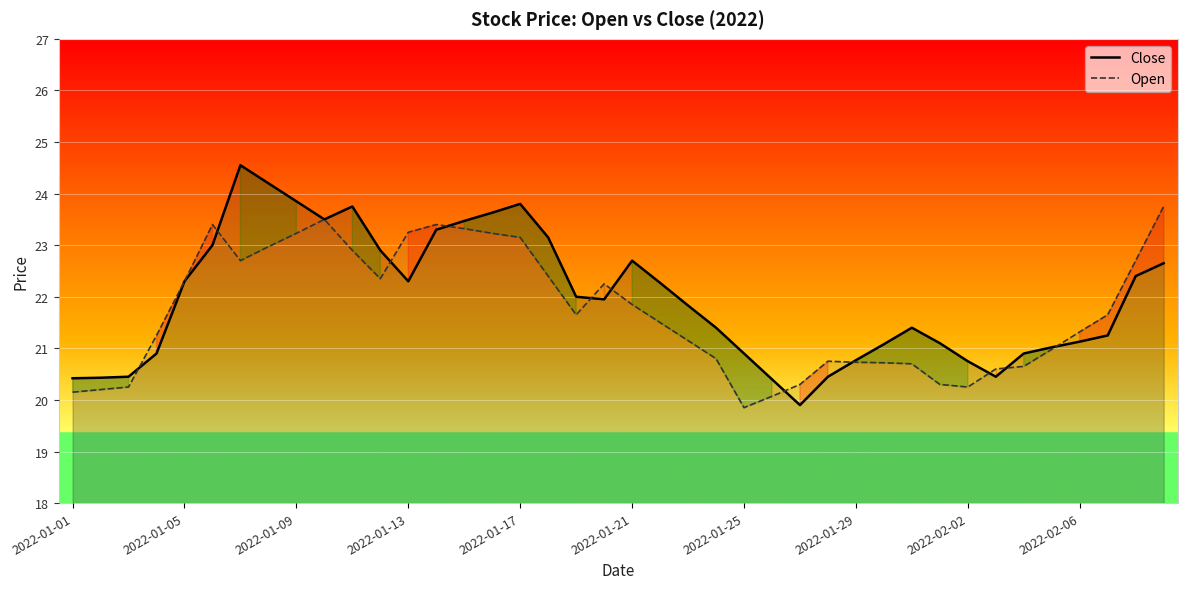

At which label does Close first exceed 21?

2022-01-05